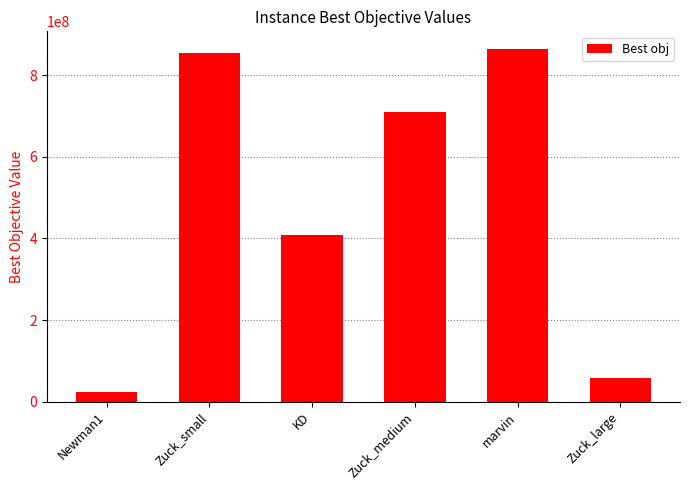

Which label corresponds to the smallest value in the chart?

Newman1